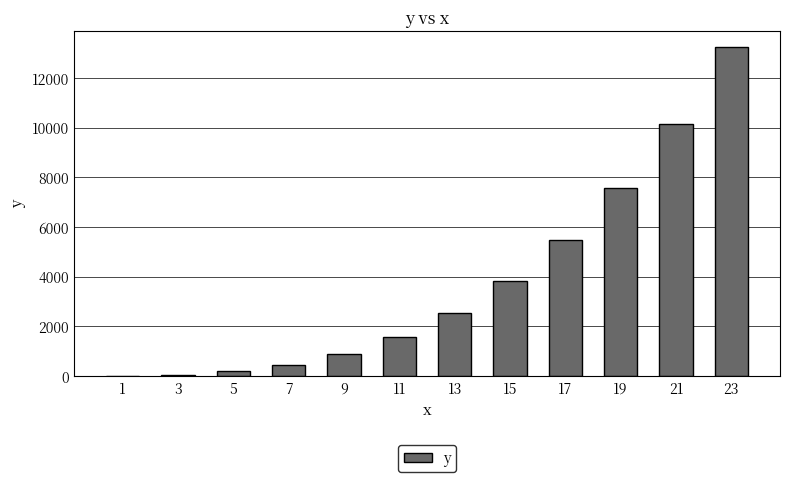

What is the maximum value shown in the chart?

13230